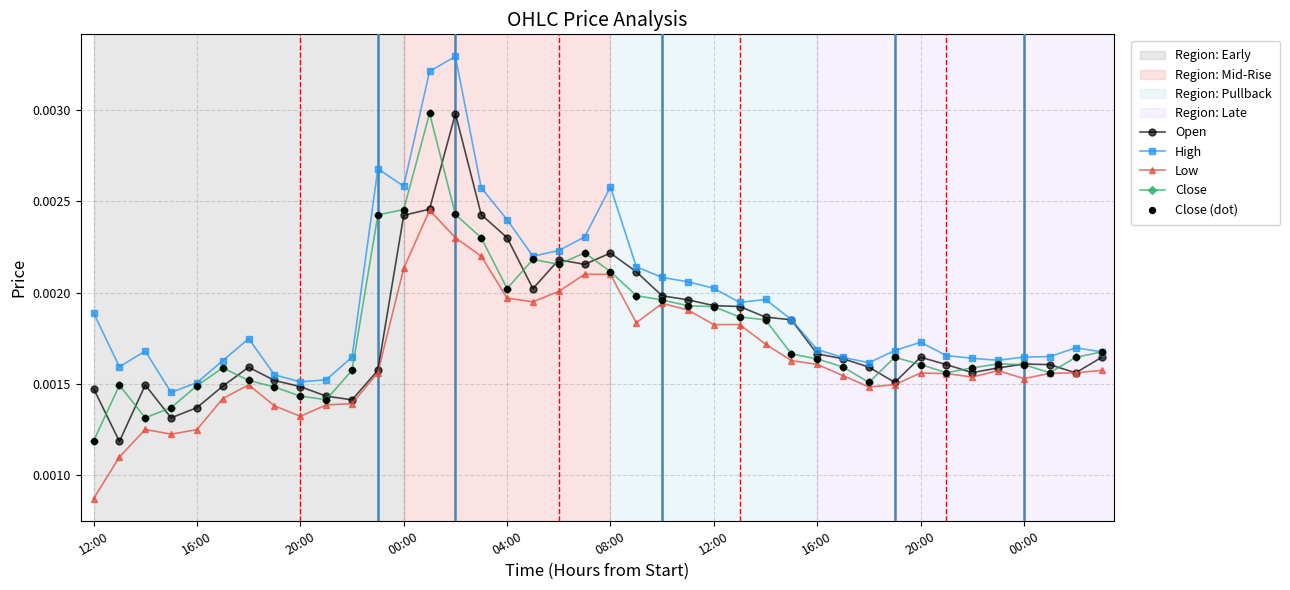

True or false: High has more than 2 points higher than both neighbors.

True